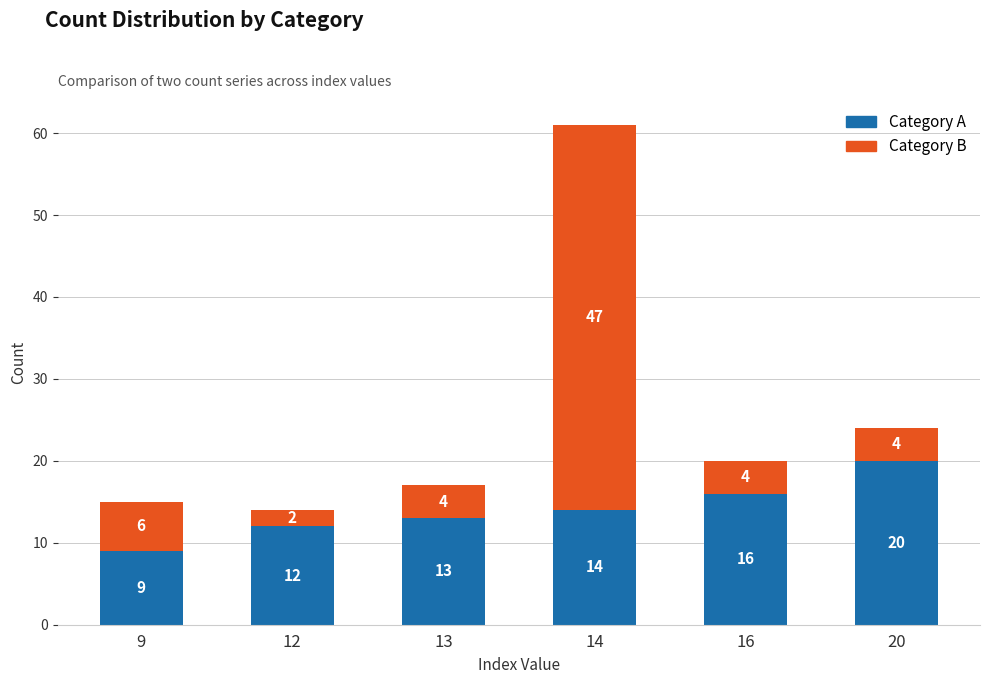

Count the number of data series in this chart.

2